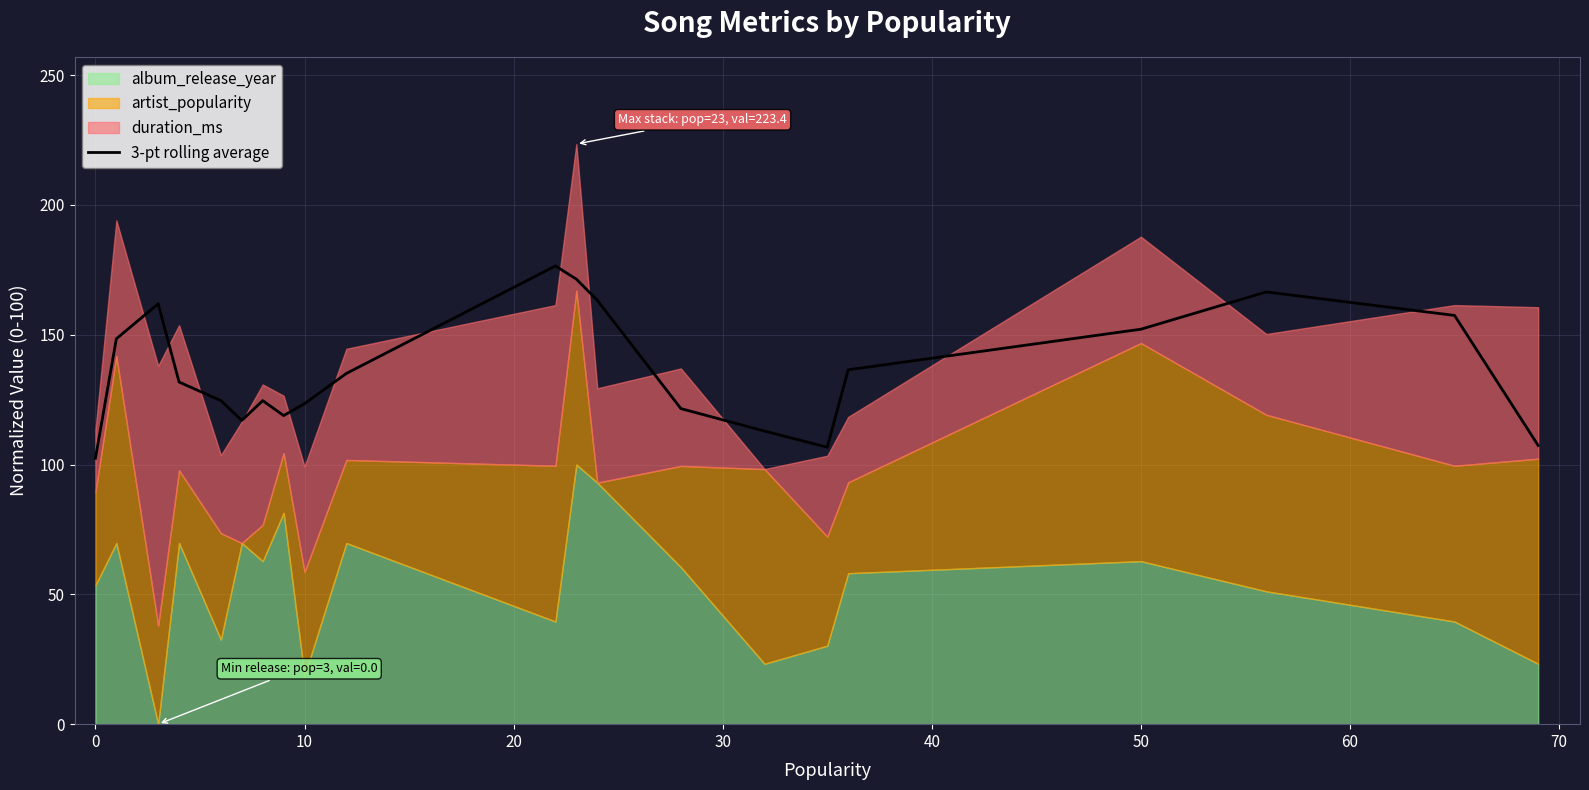

What is the minimum value for 3-pt rolling average?

102.4